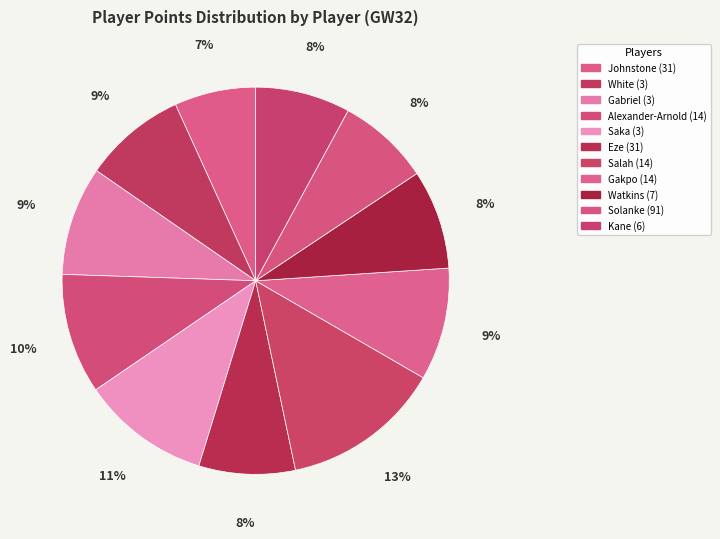

What percentage is NOT represented by Saka (3)?

89.3%